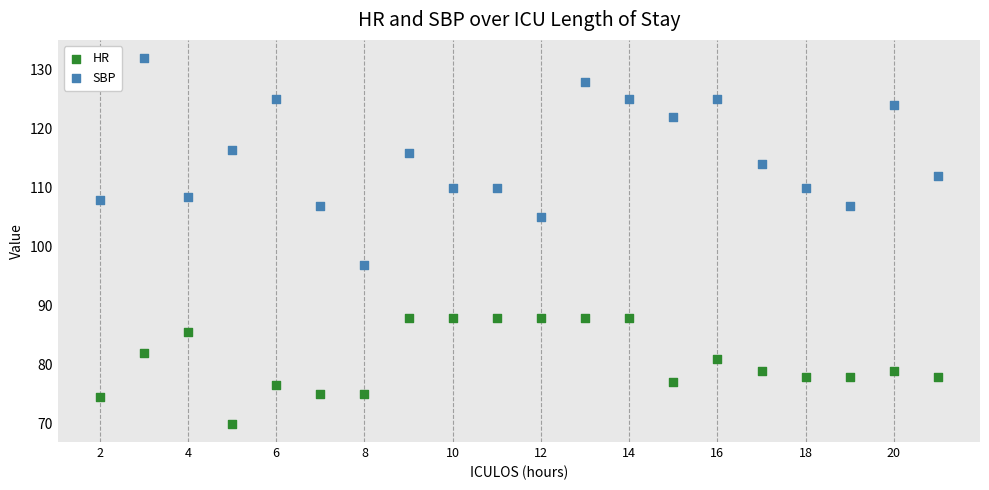

What are all the series names shown in the legend?

HR, SBP